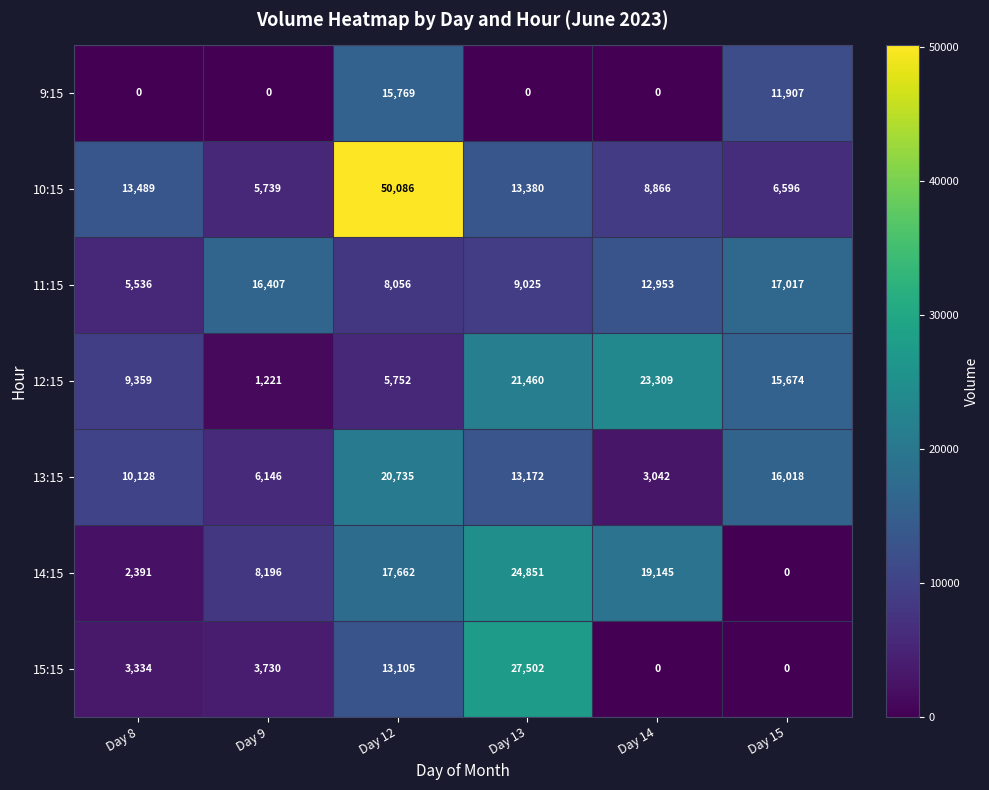

Count the 9:15 values in the range 0 to 11907.

5